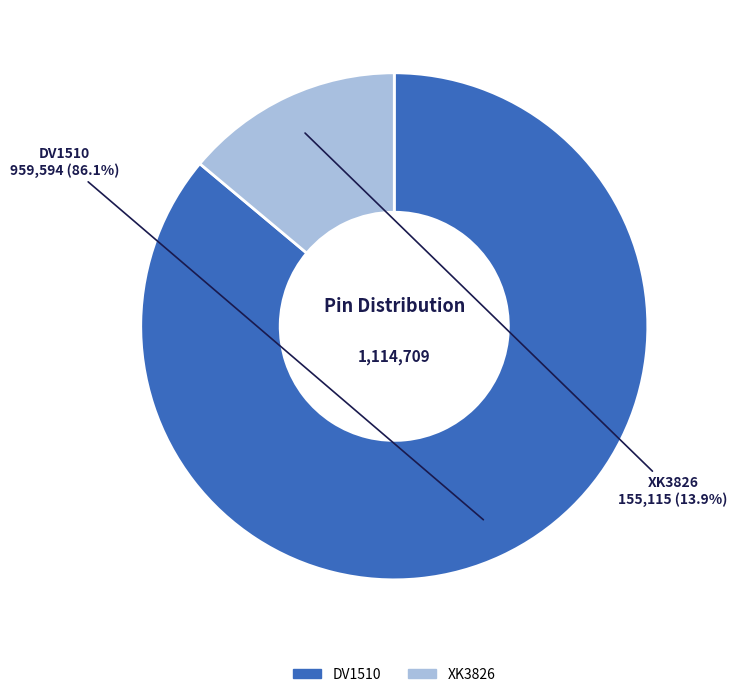

Which category has the smallest portion of the pie?

XK3826